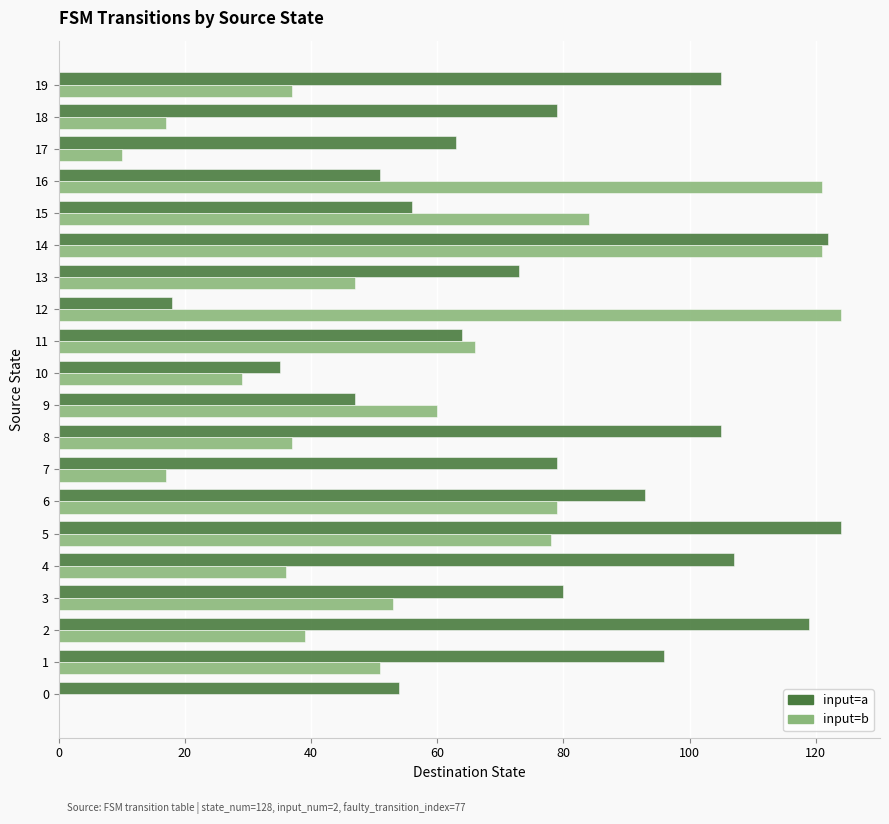

What is the sum of all input=a values?

1570